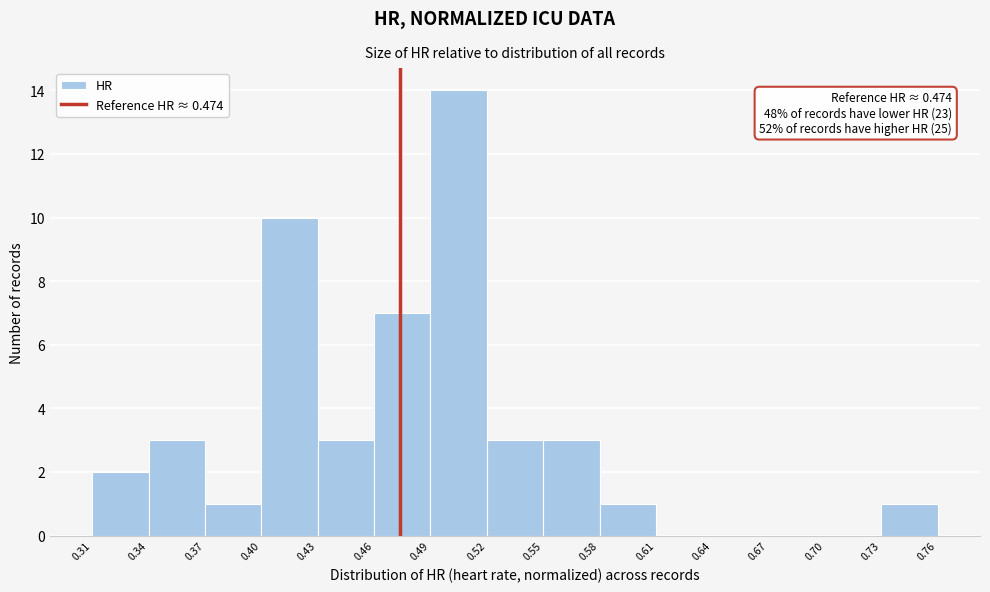

Over which range of the x-axis is the bar tallest?

0.49 to 0.52